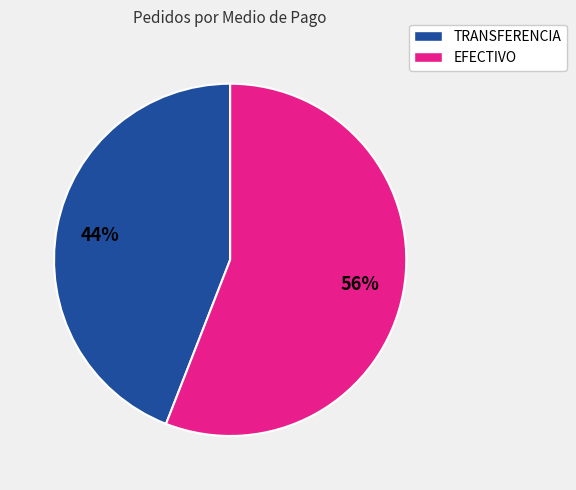

Is the sum of EFECTIVO and TRANSFERENCIA greater than half?

Yes